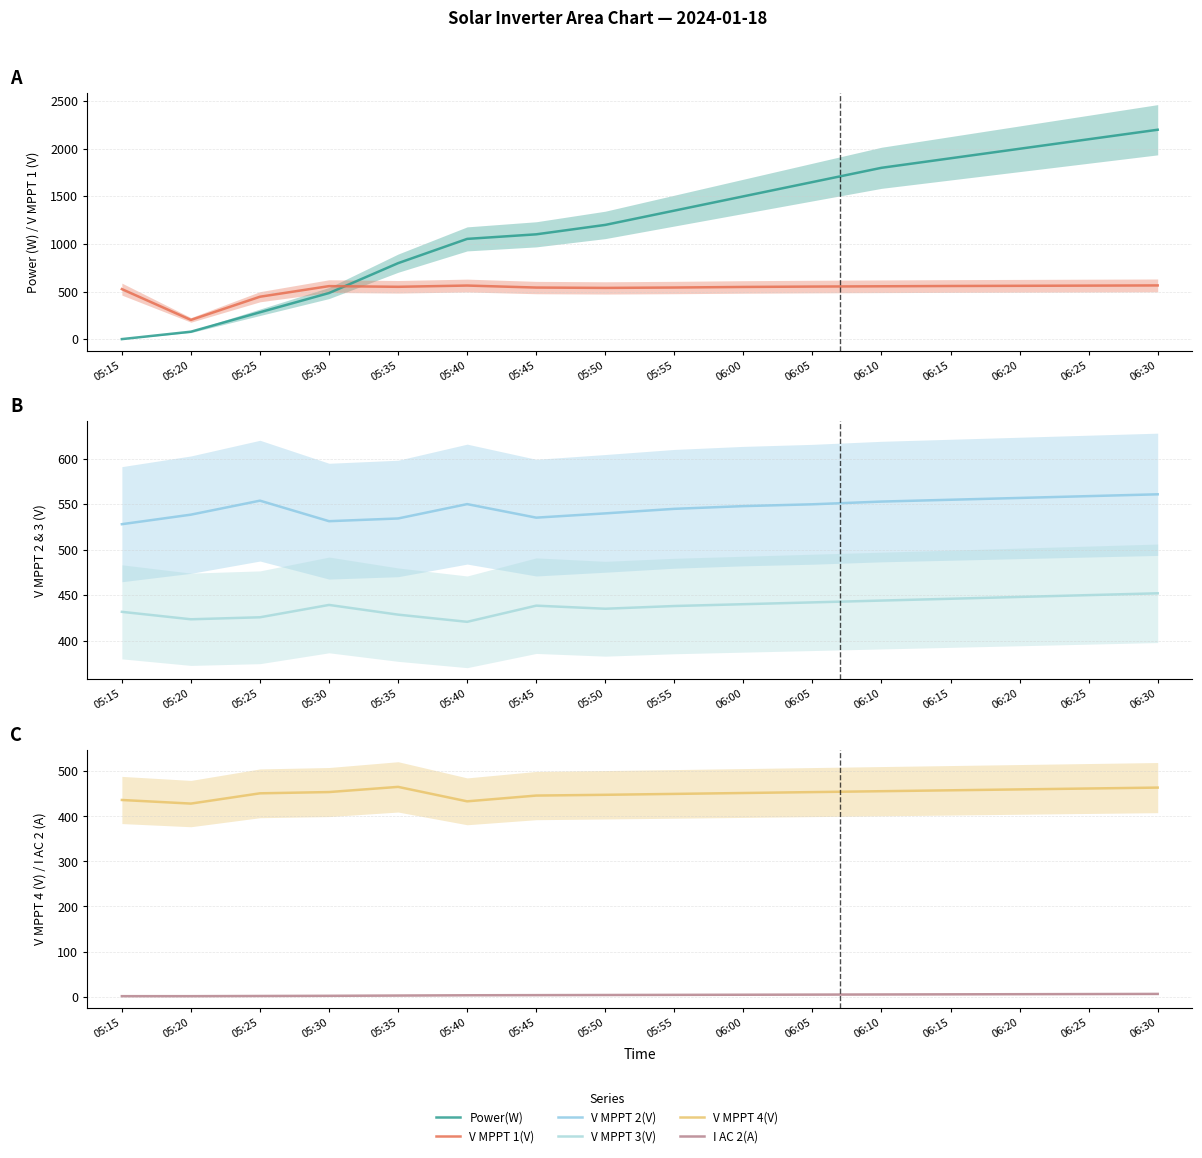

How many times do I AC 2(A) and Power(W) cross each other?

1